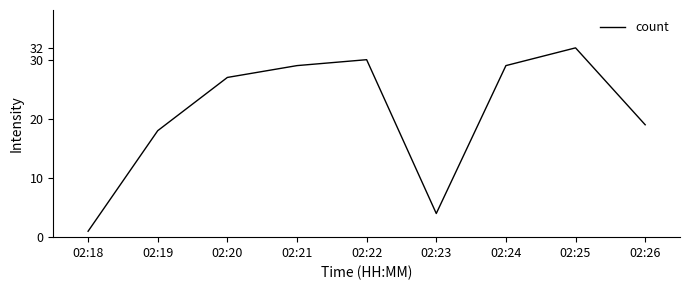

What is the minimum value shown in the chart?

1